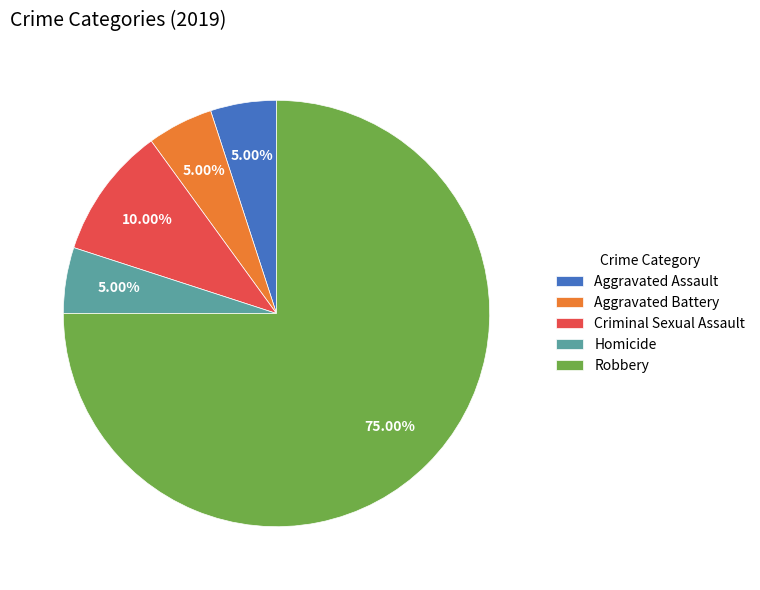

What percentage do Criminal Sexual Assault and Robbery together represent?

85.0%